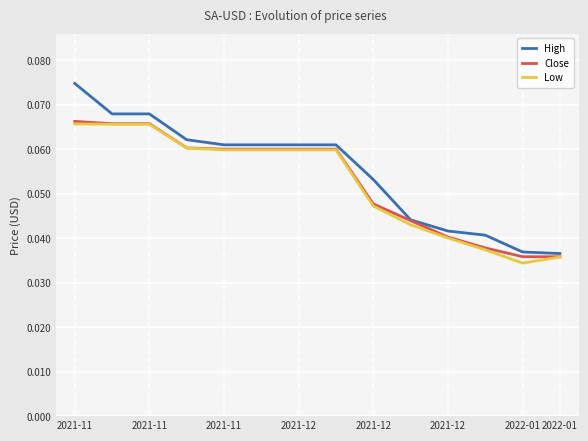

What are all the series names shown in the legend?

High, Close, Low